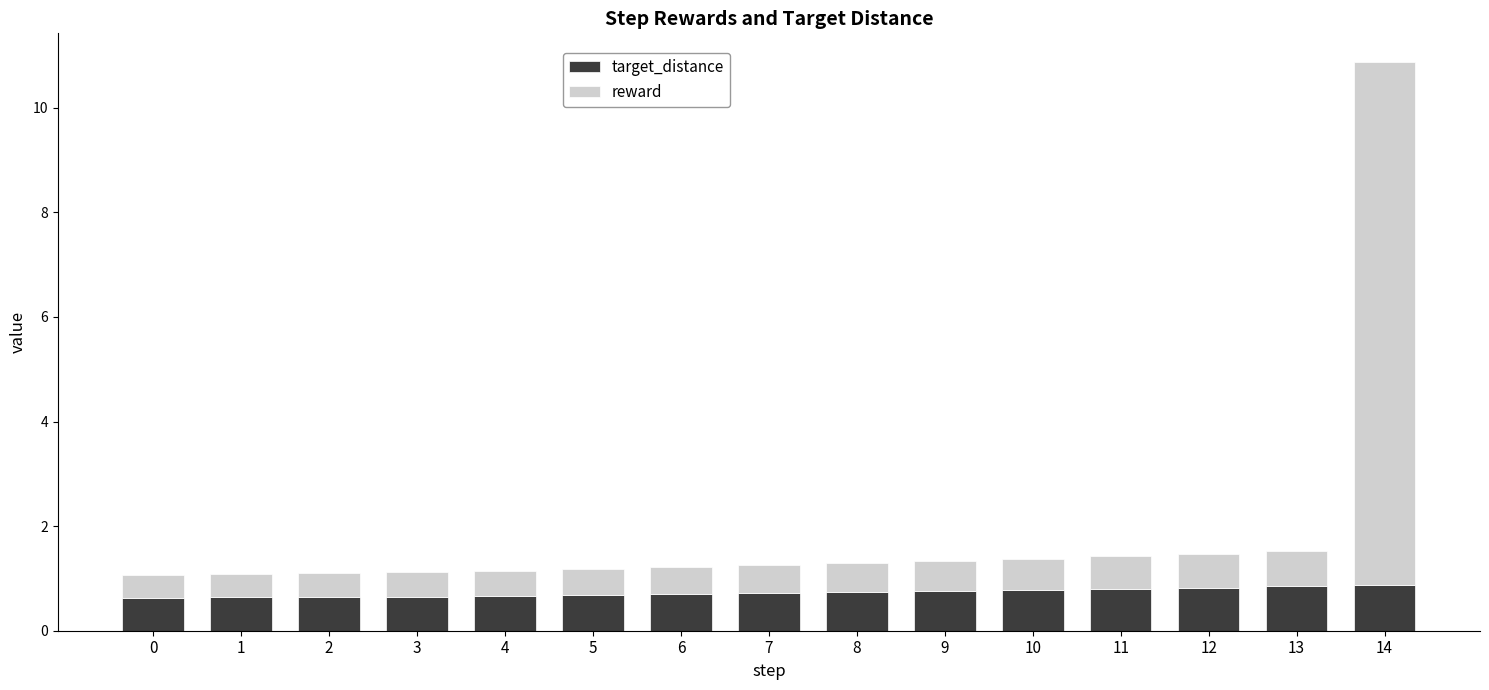

What is the sum of the target_distance values at 5 and 2?

1.3